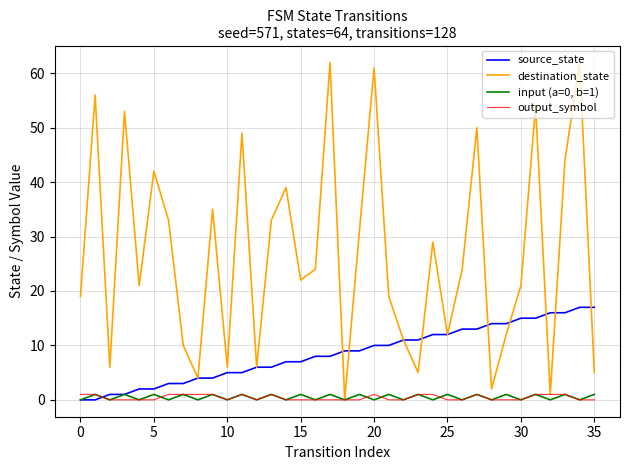

Which series has the largest total across all categories?

destination_state